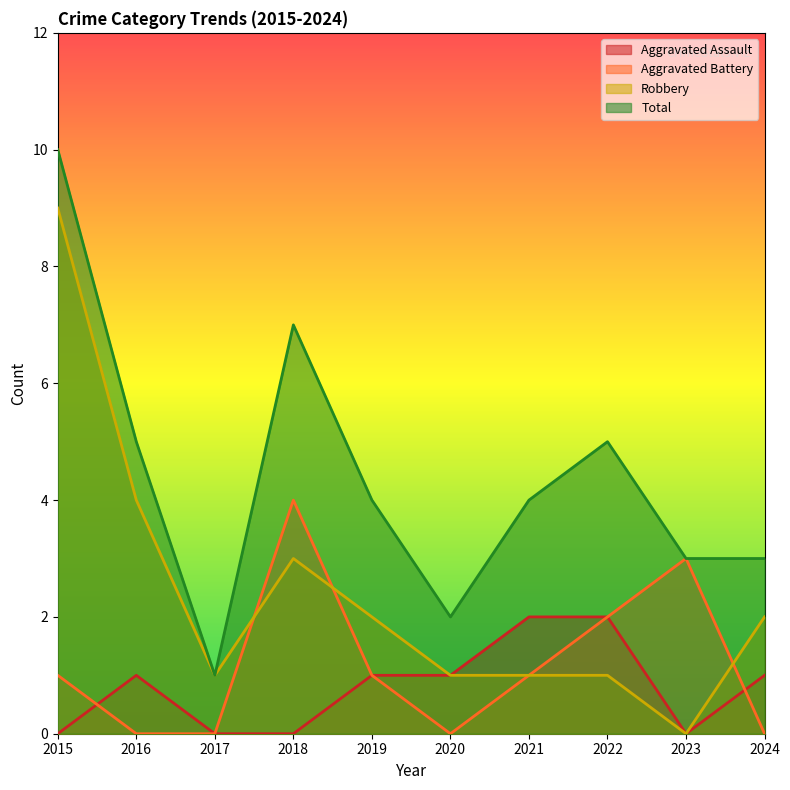

What is the value of the Total point at the 1st from the left?

10